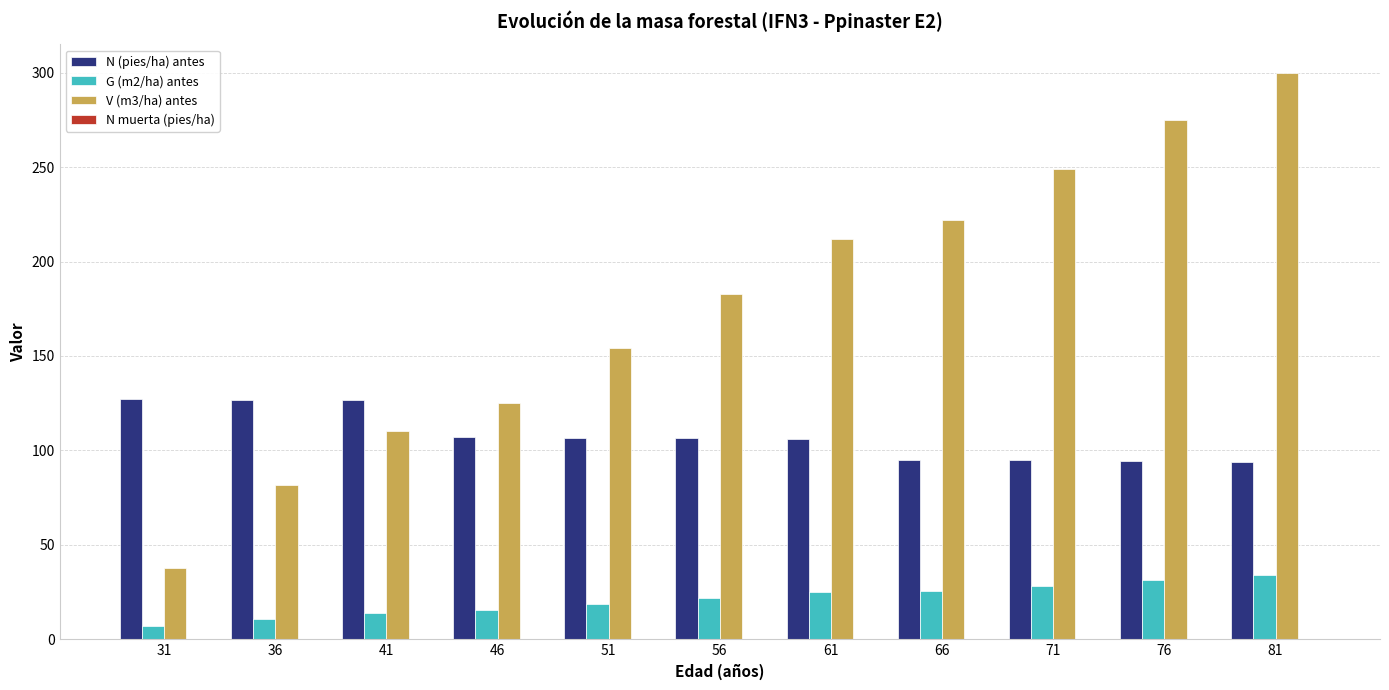

What is the sum of all N (pies/ha) antes values?

1185.2